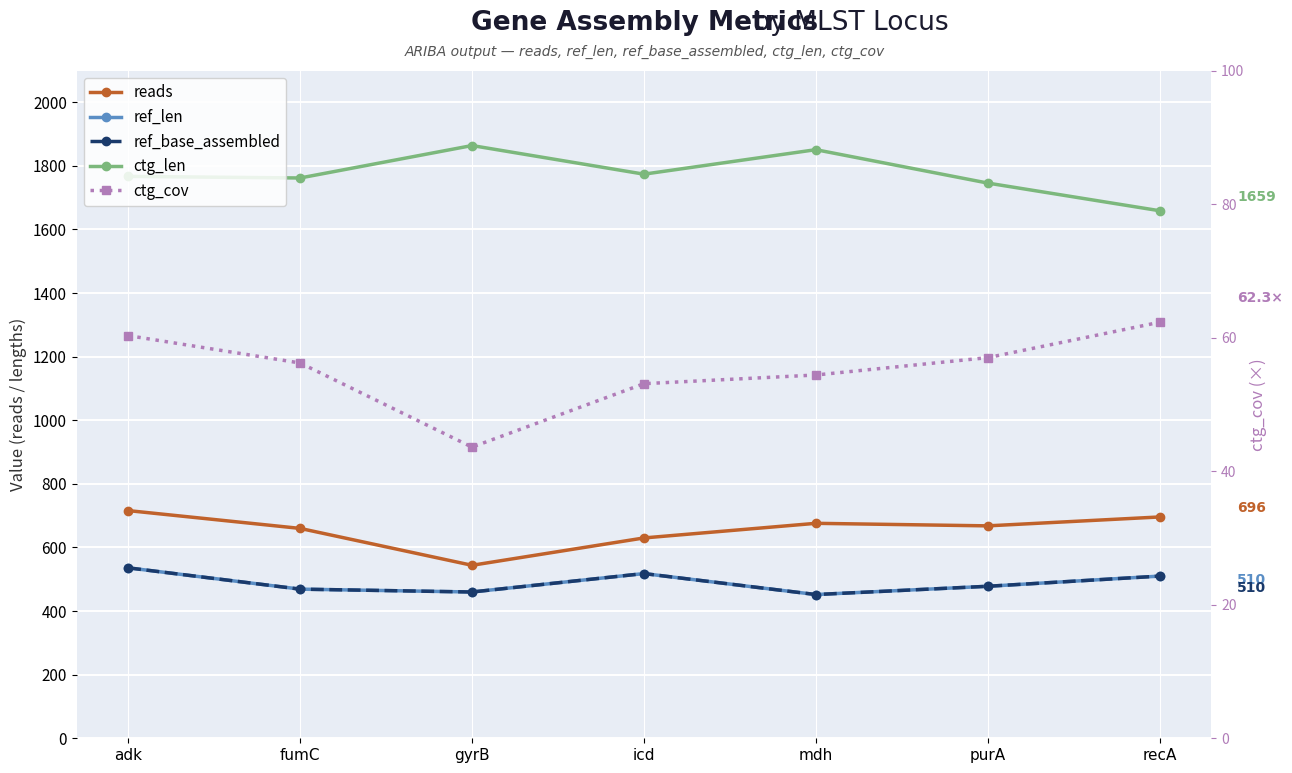

Reading left to right, list all the values displayed in this chart.

reads: adk=716.0	fumC=660.0	gyrB=544.0	icd=630.0	mdh=676.0	purA=668.0	recA=696.0
ref_len: adk=536.0	fumC=469.0	gyrB=460.0	icd=518.0	mdh=452.0	purA=478.0	recA=510.0
ref_base_assembled: adk=536.0	fumC=469.0	gyrB=460.0	icd=518.0	mdh=452.0	purA=478.0	recA=510.0
ctg_len: adk=1767.0	fumC=1762.0	gyrB=1864.0	icd=1774.0	mdh=1851.0	purA=1746.0	recA=1659.0
ctg_cov: adk=60.3	fumC=56.2	gyrB=43.6	icd=53.1	mdh=54.4	purA=57.0	recA=62.3